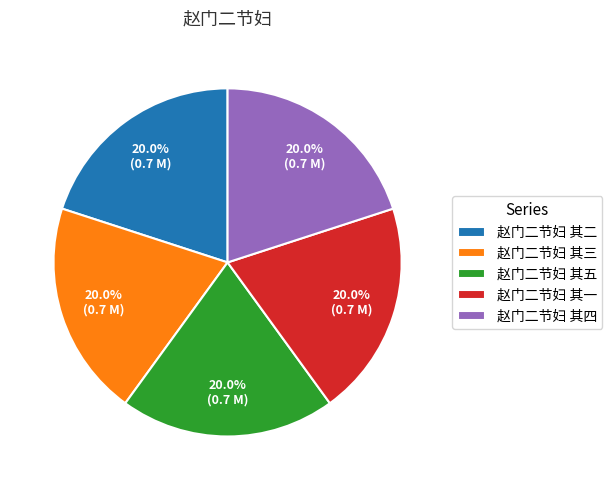

Does any single category account for the majority?

No